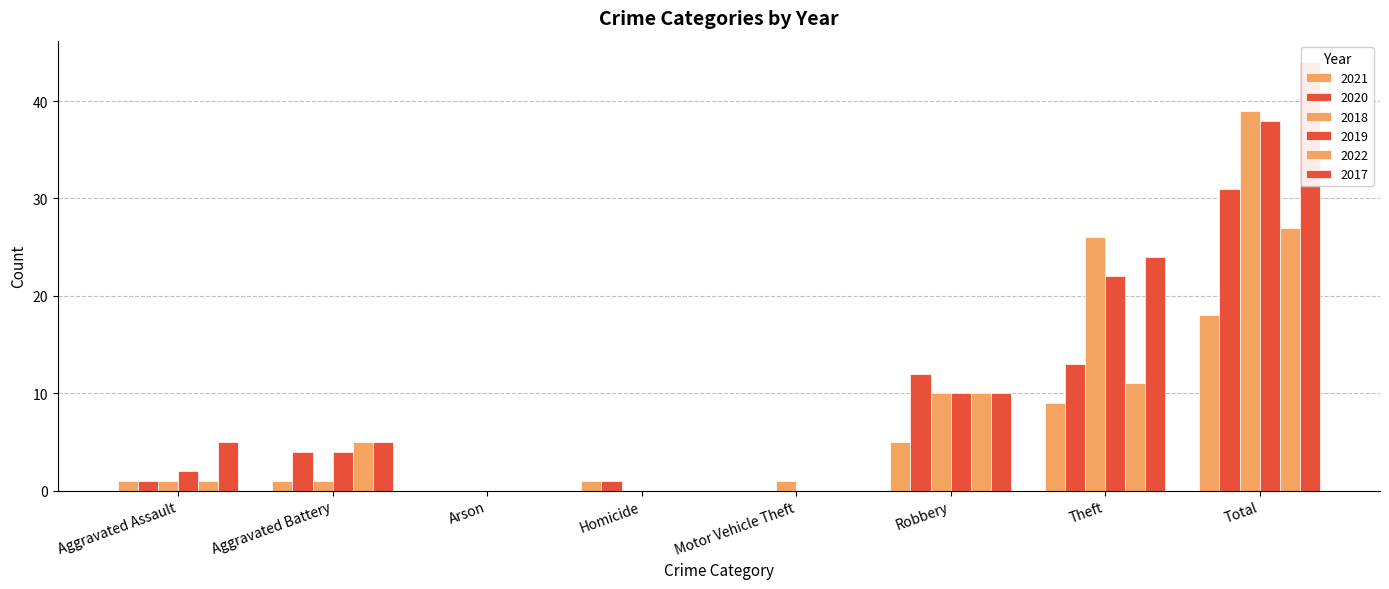

How many bars are there in total?

48